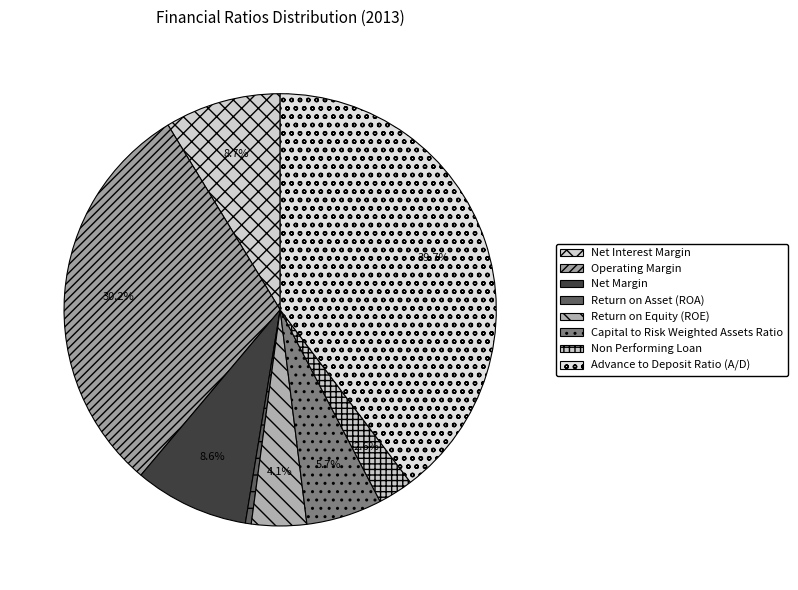

To the nearest percent, what is the average slice percentage?

13%